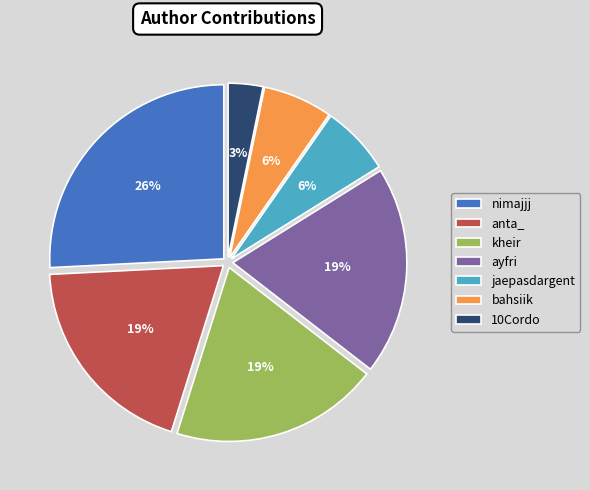

Is the sum of jaepasdargent and anta_ greater than half?

No